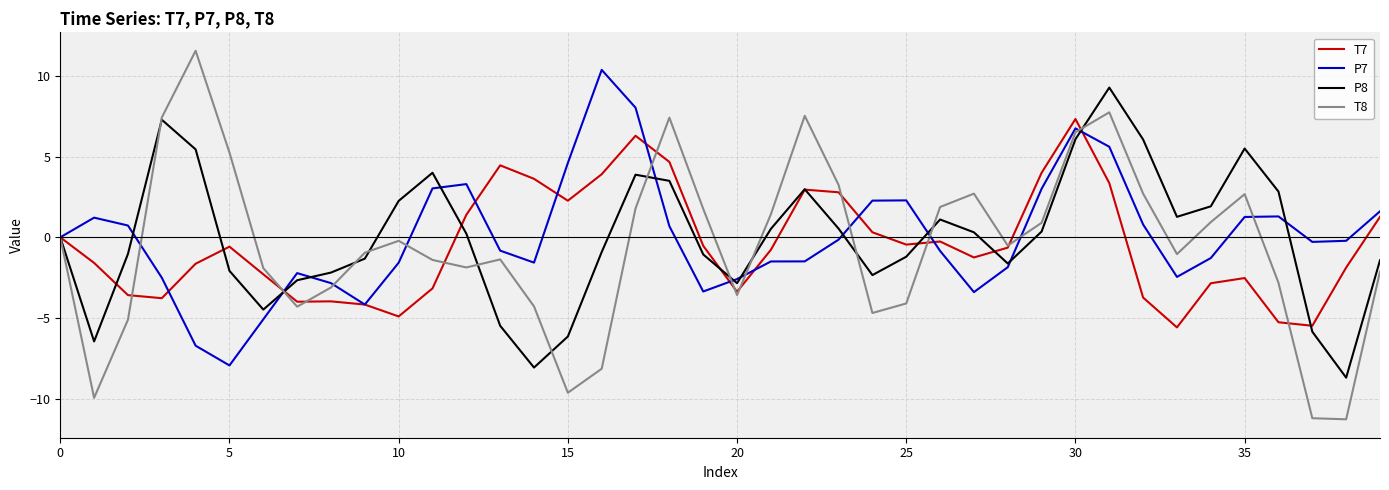

Which series has the widest spread of values?

T8